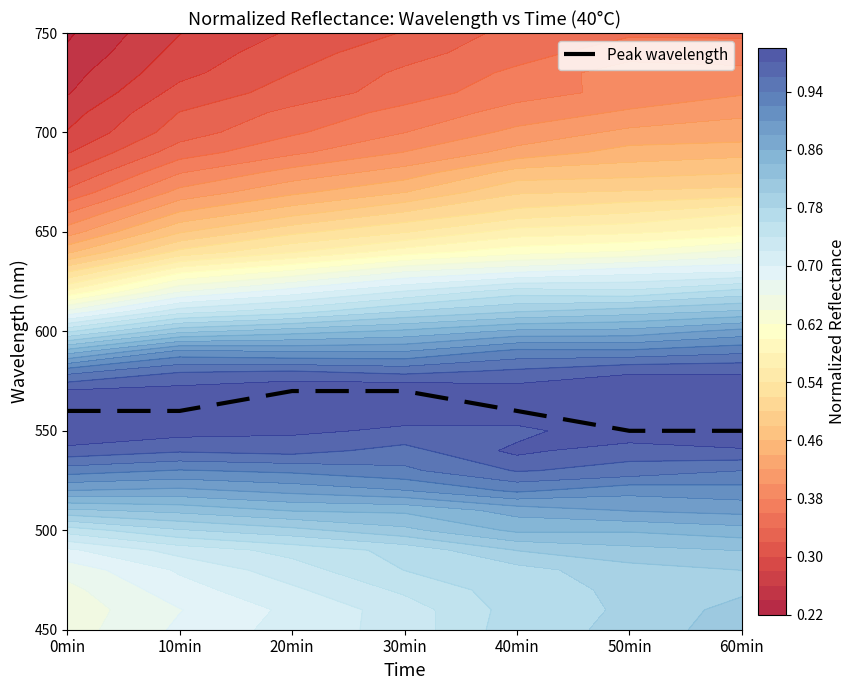

The chart shows a value of 550 at 50min. True or false?

True